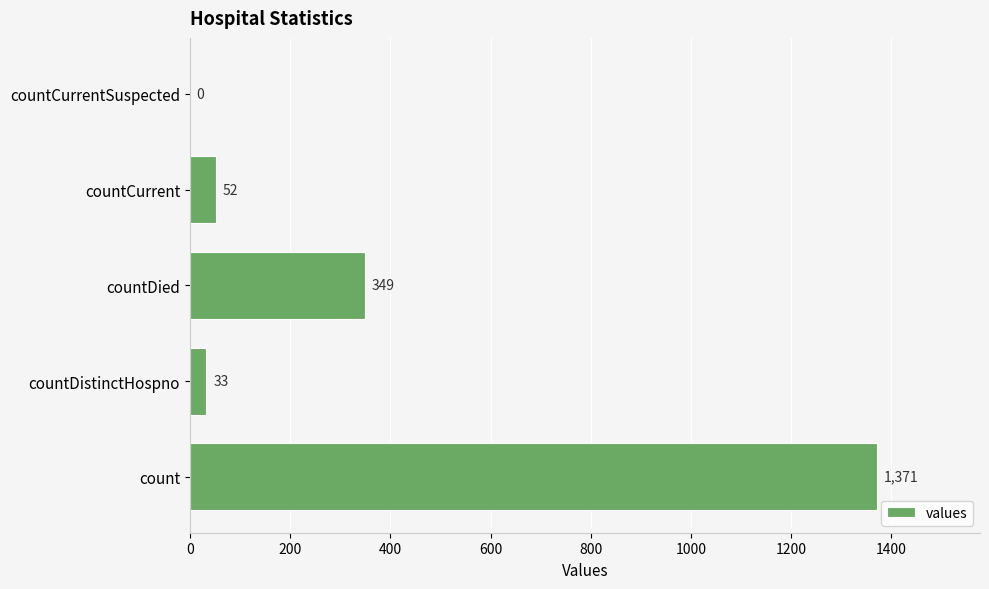

At which label is the value closest to 685?

countDied